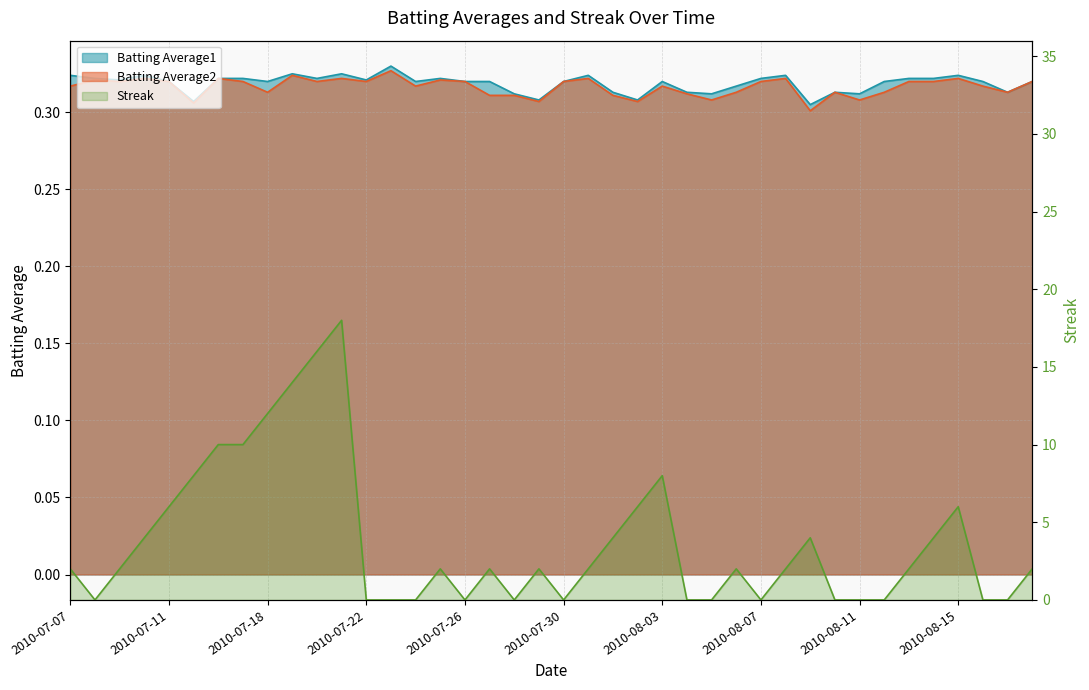

What are all the series names shown in the legend?

Batting Average1, Batting Average2, Streak